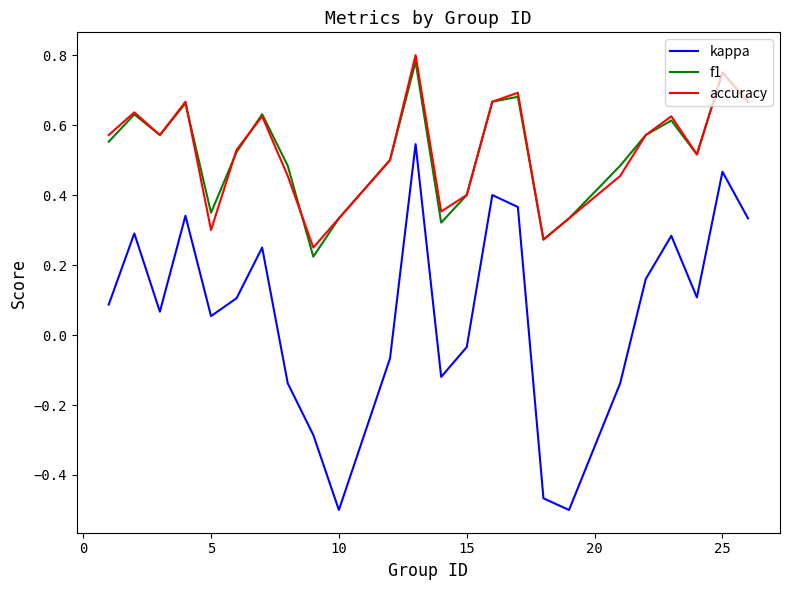

How many interior local valleys does the f1 series have?

6